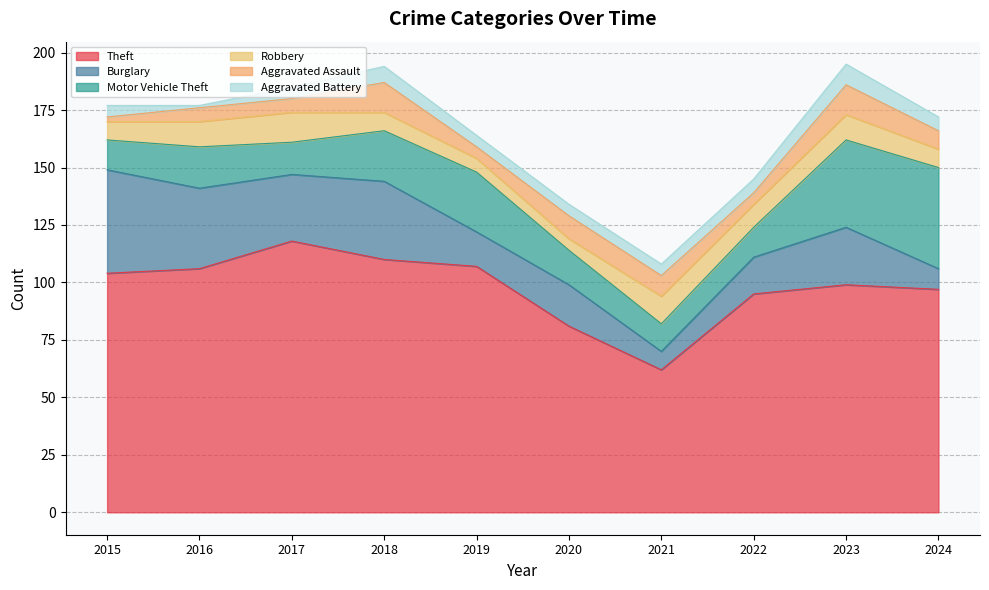

How many Robbery values are between 8 and 11?

6